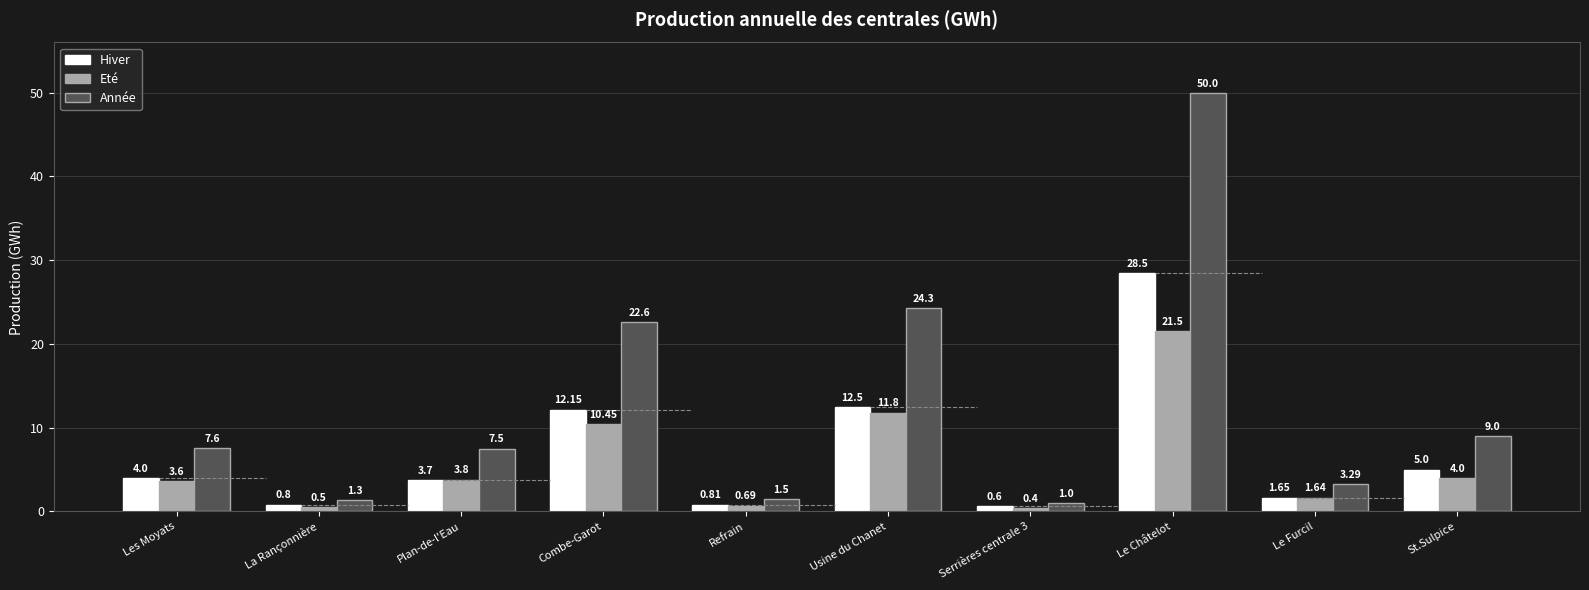

What is the difference between the Hiver values at Les Moyats and St.Sulpice?

1.0